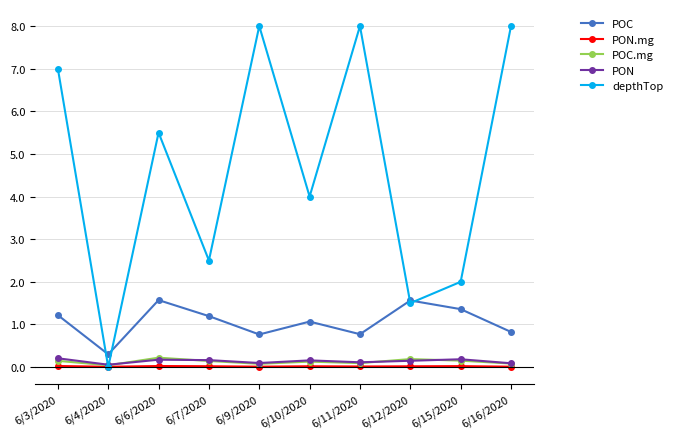

Is the value of POC at 6/12/2020 greater than the value of PON at 6/12/2020?

Yes